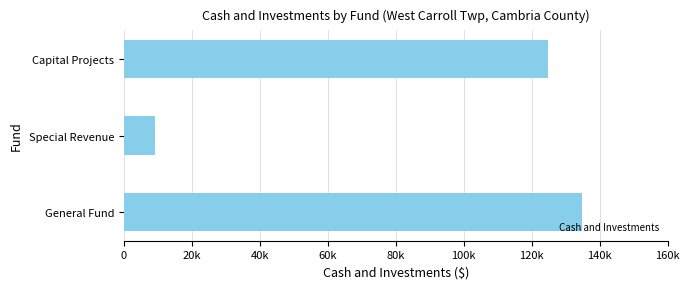

Rank the categories by value from lowest to highest.

Special Revenue, Capital Projects, General Fund